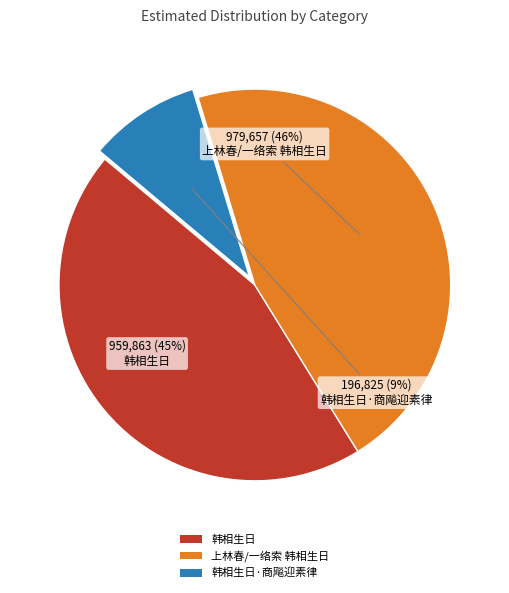

Which slice is the largest?

上林春/一络索 韩相生日